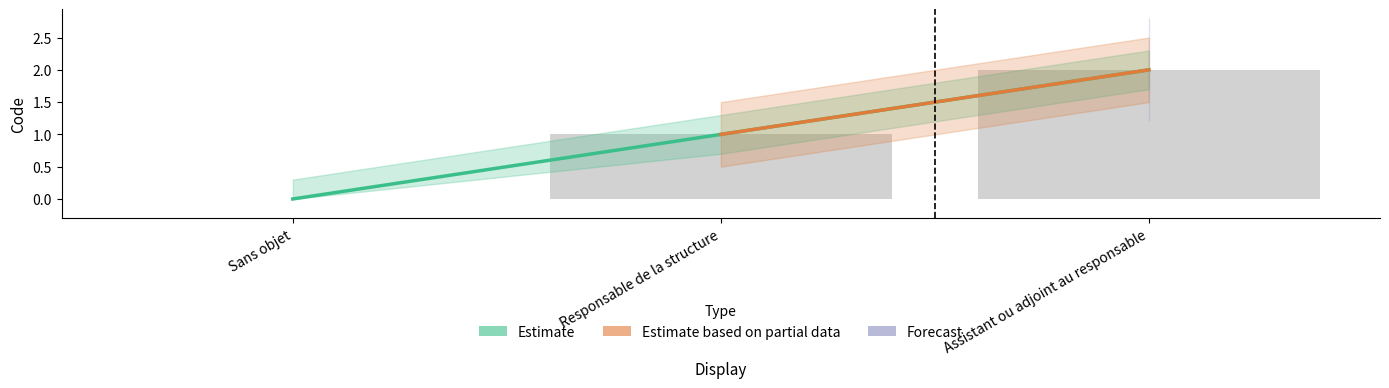

List the labels in order of value, largest first.

Assistant ou adjoint au responsable, Responsable de la structure, Sans objet